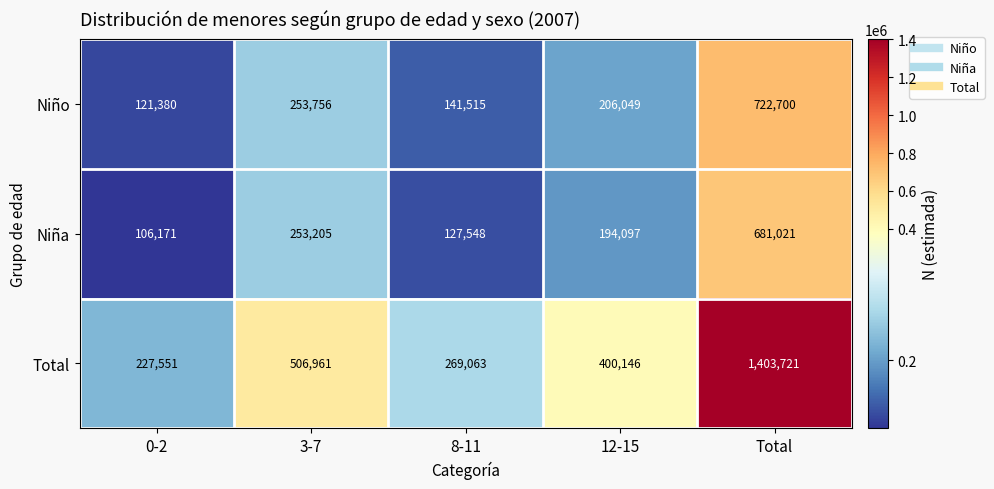

Reading left to right, what are all the values shown in this chart?

Niño: 121380	253756	141515	206049	722700
Niña: 106171	253205	127548	194097	681021
Total: 227551	506961	269063	400146	1403721